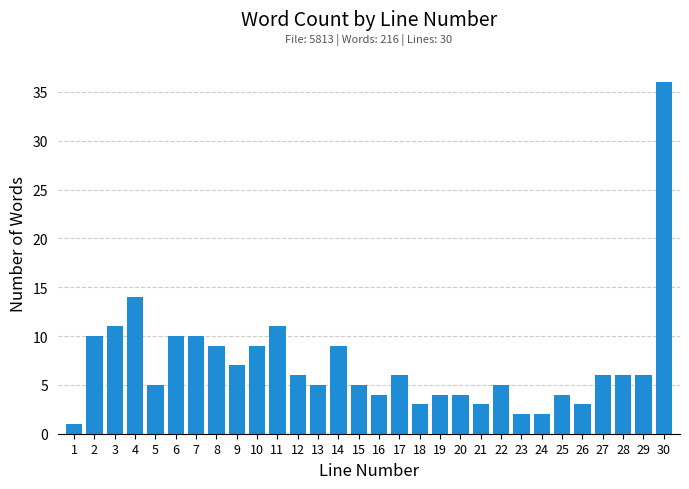

Reading left to right, transcribe all the data shown in this chart.

1	10	11	14	5	10	10	9	7	9	11	6	5	9	5	4	6	3	4	4	3	5	2	2	4	3	6	6	6	36